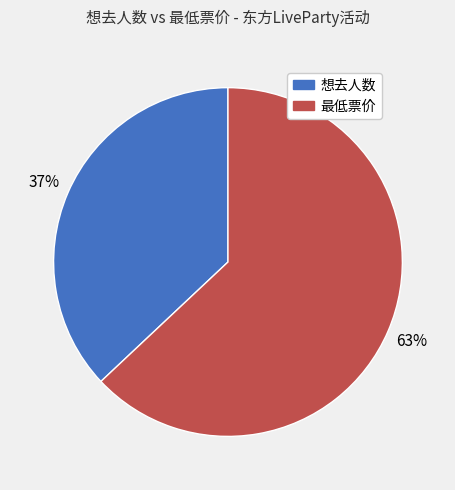

To the nearest percent, what portion does 最低票价 represent?

63%